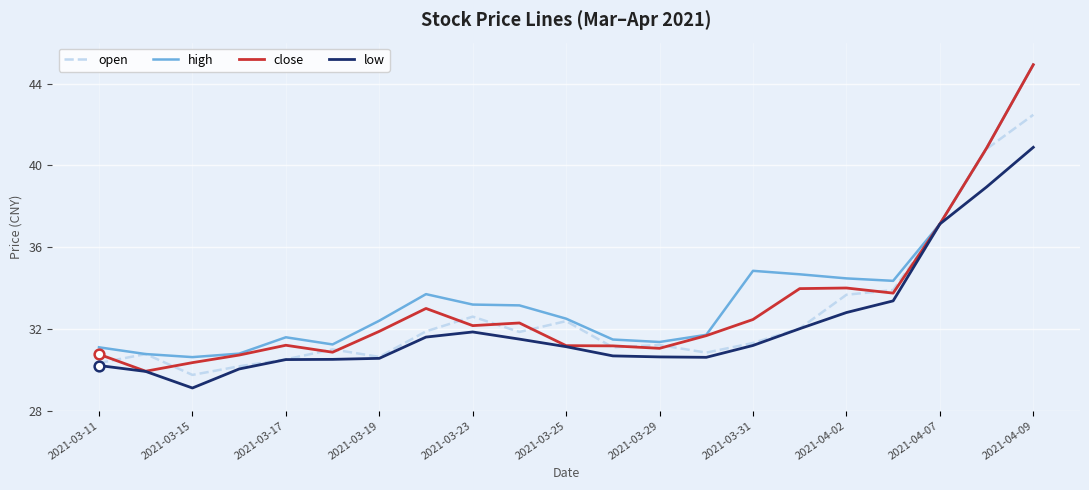

Which series has the largest range (max minus min)?

close